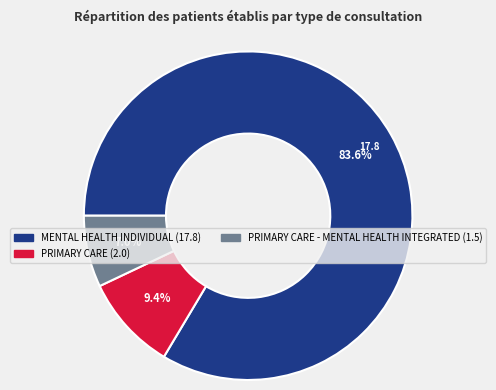

Does any single category account for the majority?

Yes